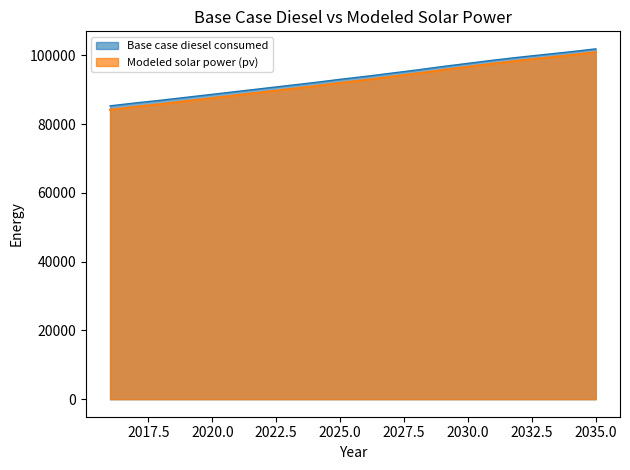

True or false: Modeled solar power (pv) has more than 2 interior local peaks.

False